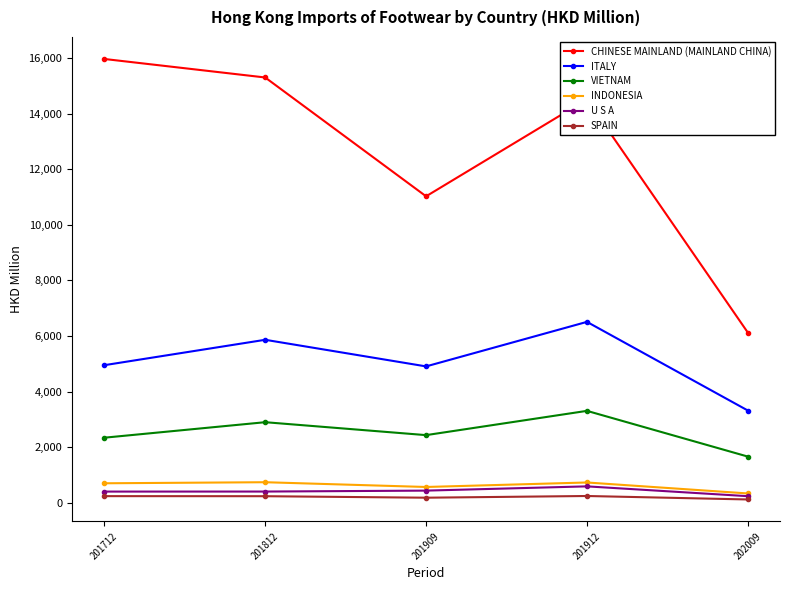

Which series has the largest range (max minus min)?

CHINESE MAINLAND (MAINLAND CHINA)